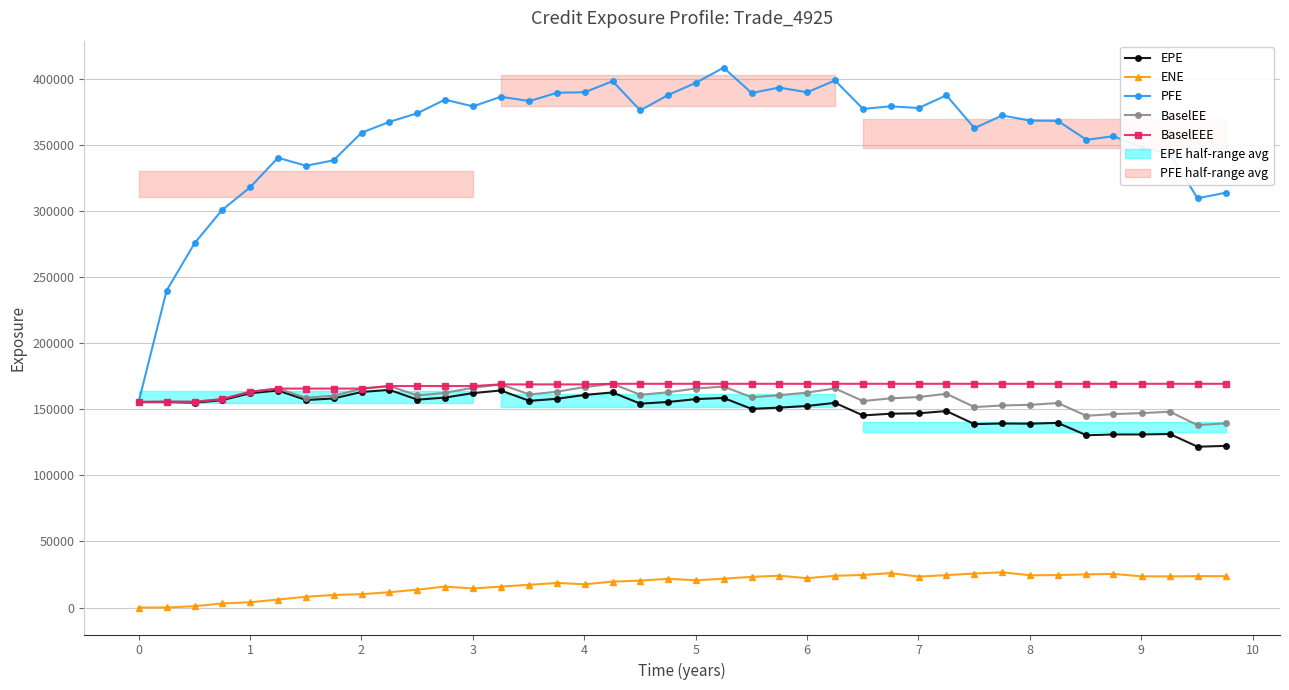

In ENE, how many points are lower than both neighbors (excluding endpoints)?

7